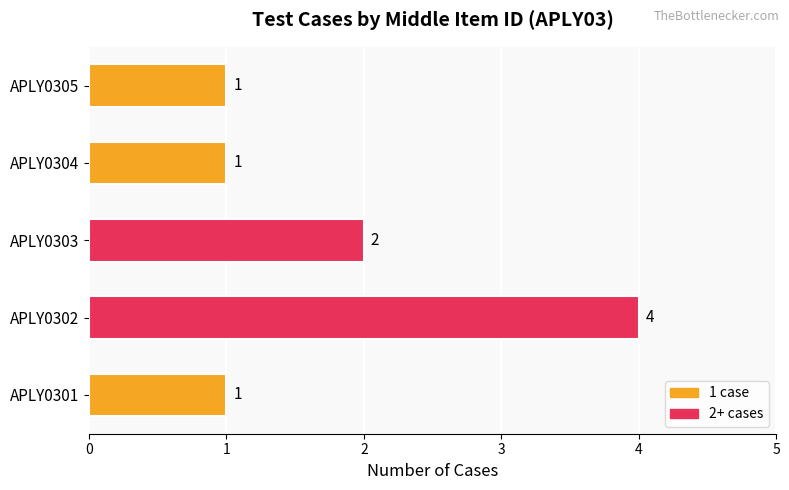

What is the change in value from APLY0301 to APLY0303?

+1